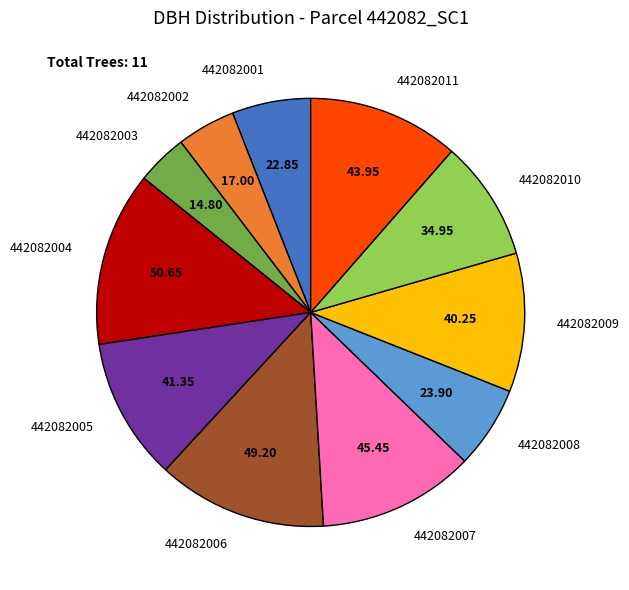

What is the smallest slice in the pie chart?

442082003